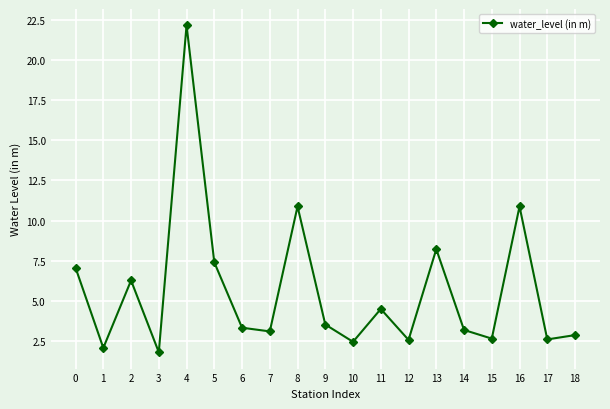

True or false: the data has more than 1 interior local peaks.

True